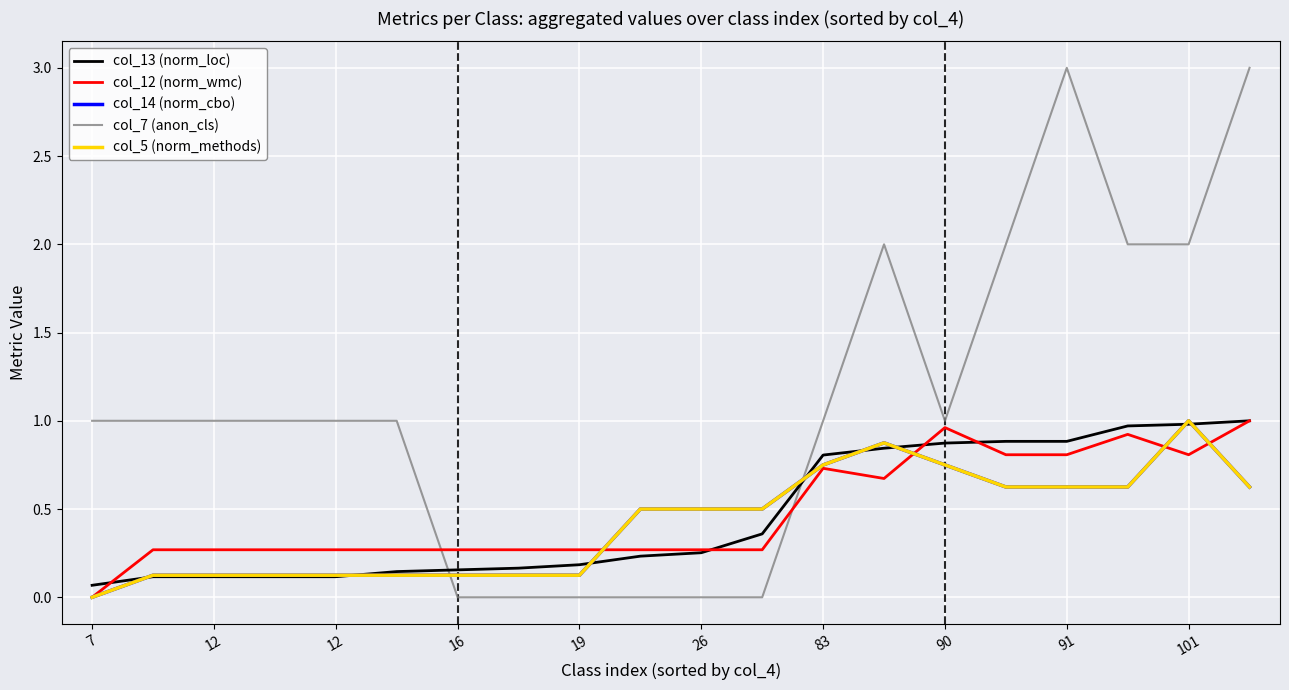

Does the chart have visible grid lines?

Yes